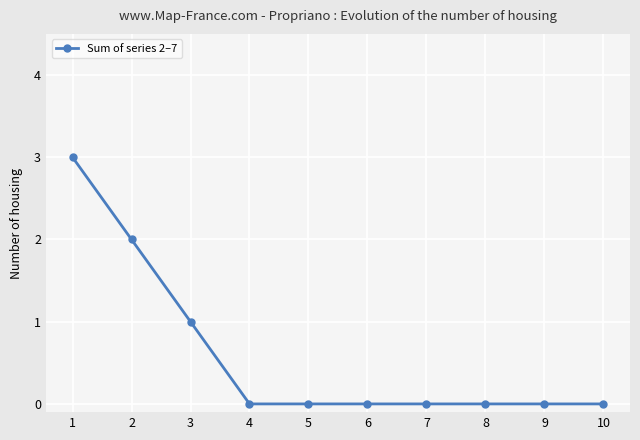

Which label corresponds to the largest value in the chart?

1